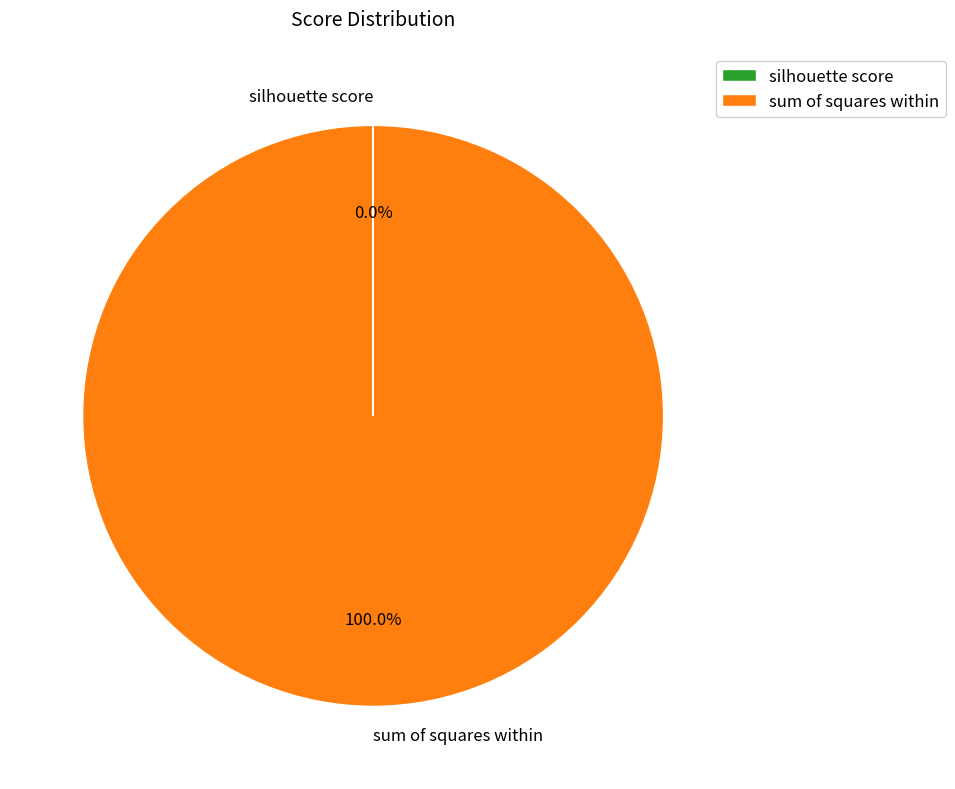

Is it true that sum of squares within is 89% of the pie?

False